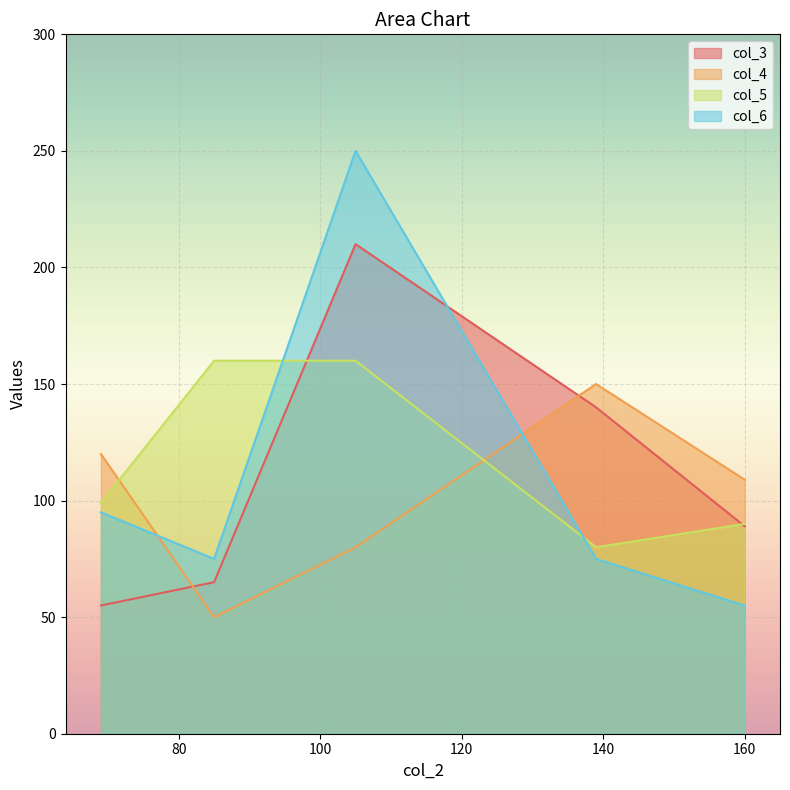

What value does the col_6 series have at 139, to the nearest 10?

80